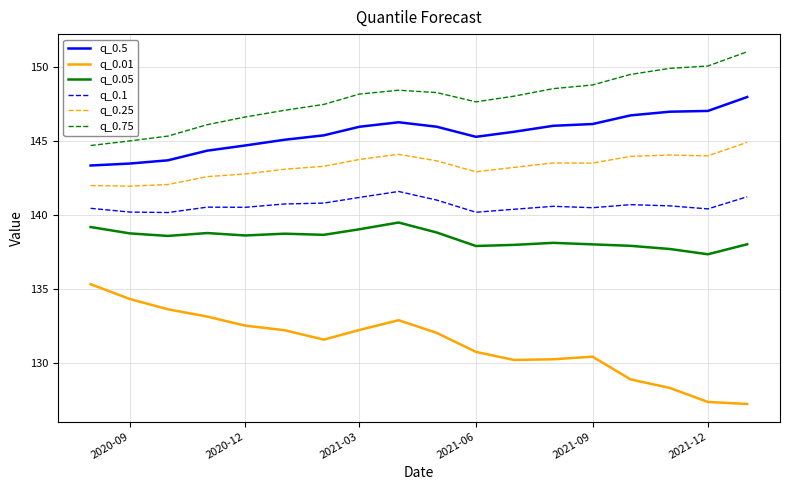

Rank the series by their maximum value, from highest to lowest.

q_0.75, q_0.5, q_0.25, q_0.1, q_0.05, q_0.01